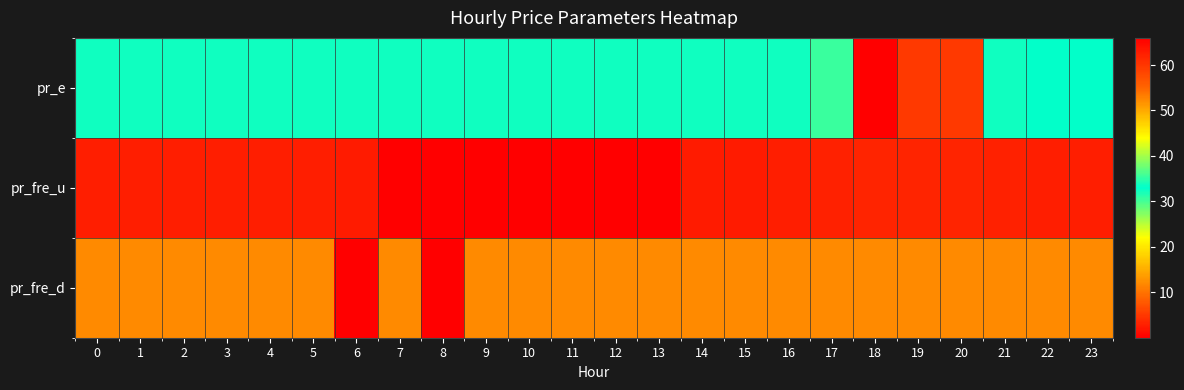

List the series in order of their overall mean, lowest first.

pr_fre_u, pr_fre_d, pr_e